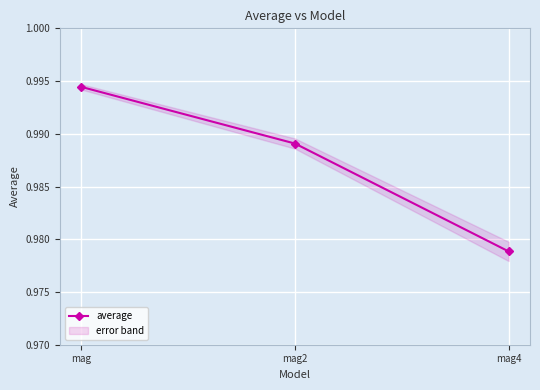

Reading right to left, list all the values displayed in this chart.

mag4=1.0	mag2=1.0	mag=1.0